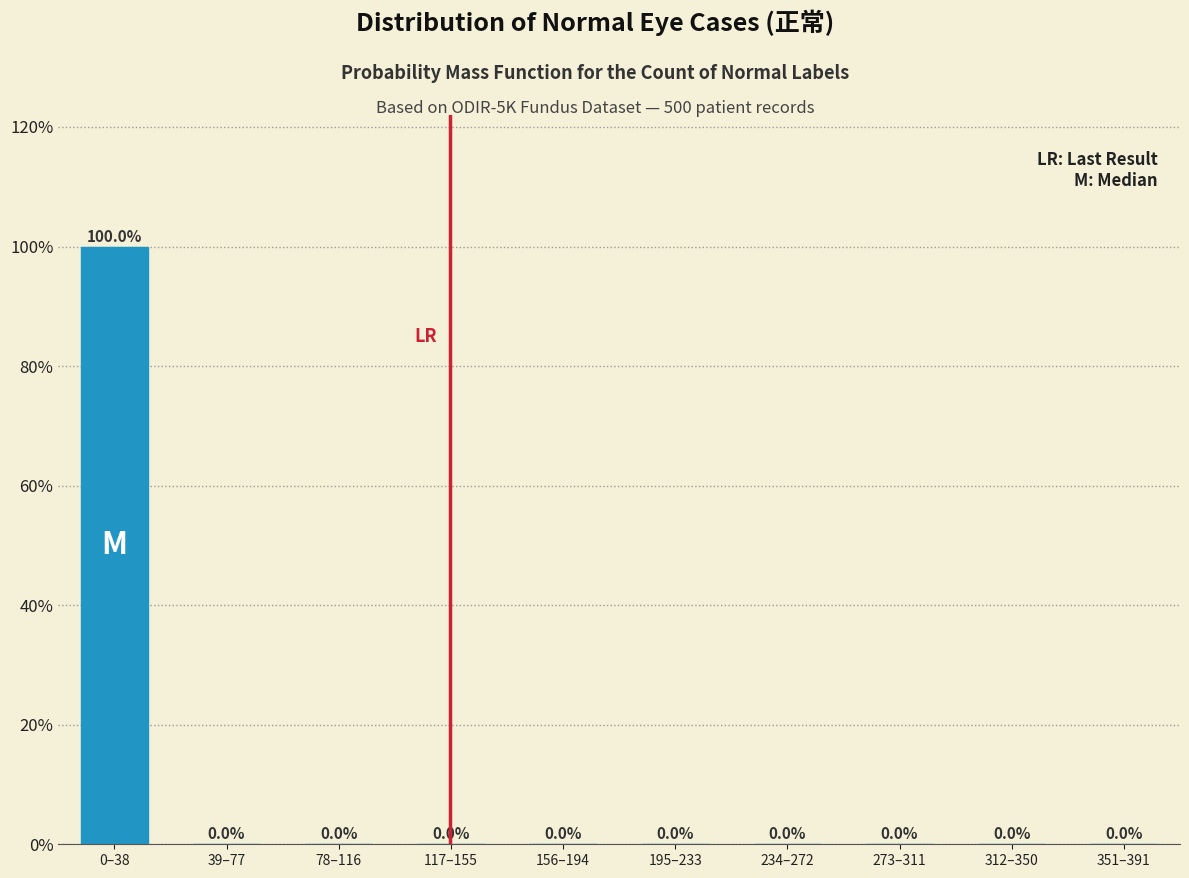

Reading left to right, extract all data points from this chart.

0–38=100	39–77=0	78–116=0	117–155=0	156–194=0	195–233=0	234–272=0	273–311=0	312–350=0	351–391=0